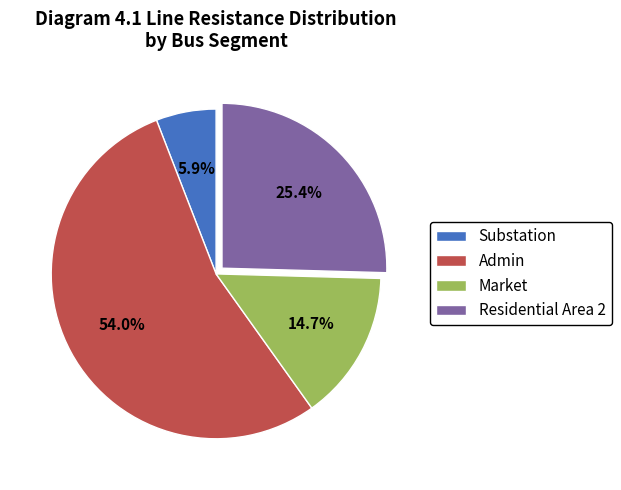

To the nearest percent, what is the difference between the largest and smallest slice percentages?

48%